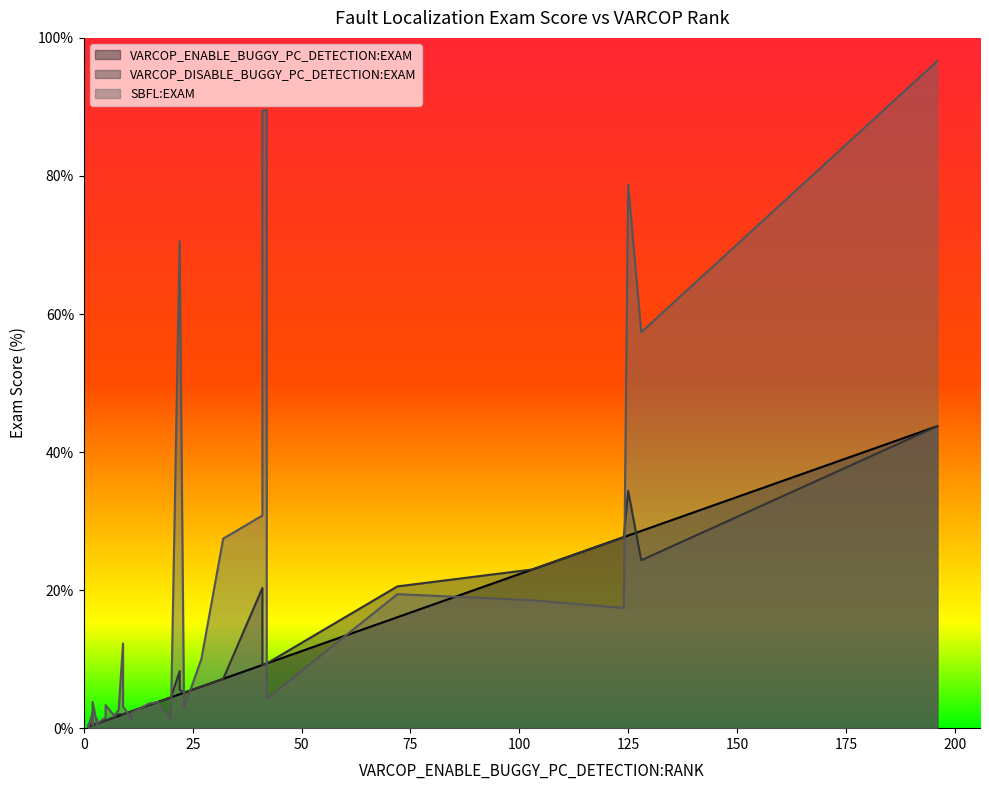

How many times do VARCOP_ENABLE_BUGGY_PC_DETECTION:EXAM and SBFL:EXAM cross each other?

8